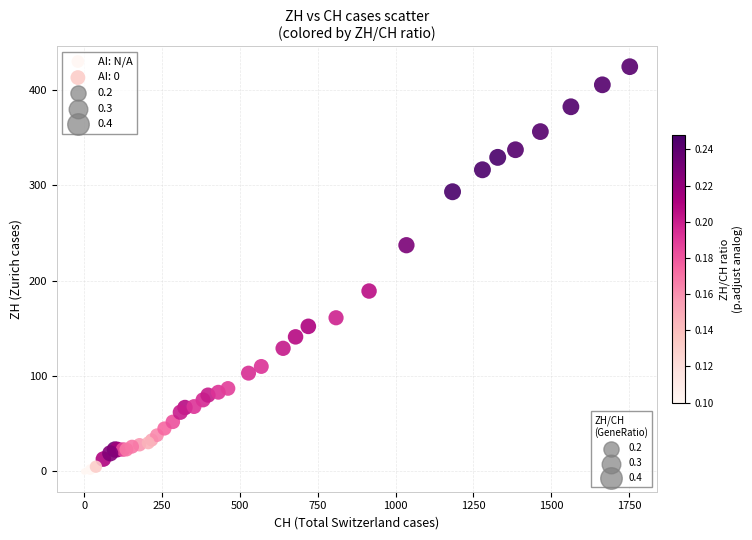

Which series has the widest spread of Y values?

AI: N/A